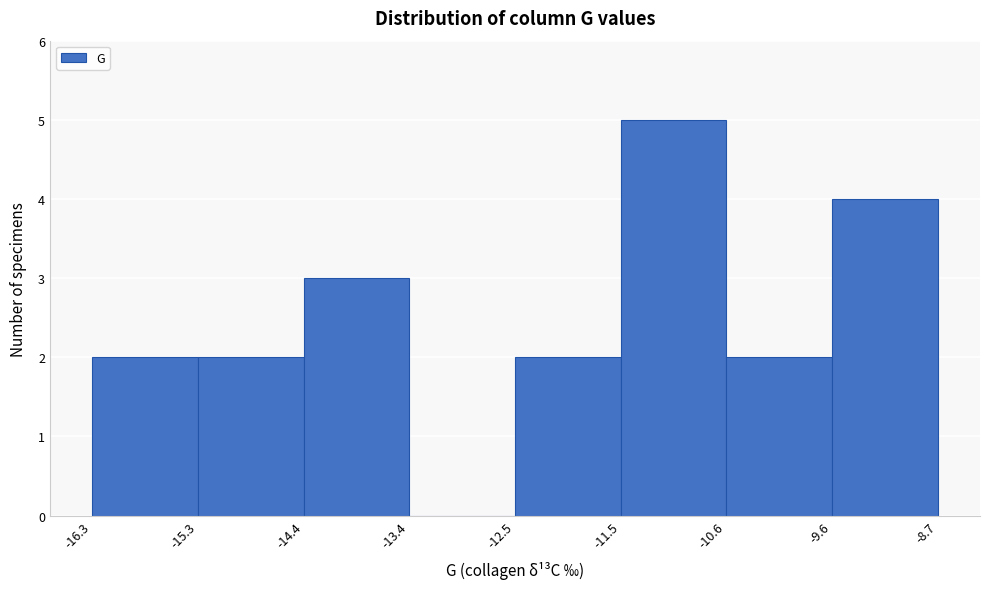

Reading left to right, transcribe this chart: for each bar, give the range it covers on the x-axis and its height. The values are not printed on the chart, so give them approximately, as read against the axis.

-16.3 to -15.3: 2
-15.3 to -14.4: 2
-14.4 to -13.4: 3
-13.4 to -12.5: 0
-12.5 to -11.5: 2
-11.5 to -10.6: 5
-10.6 to -9.6: 2
-9.6 to -8.7: 4